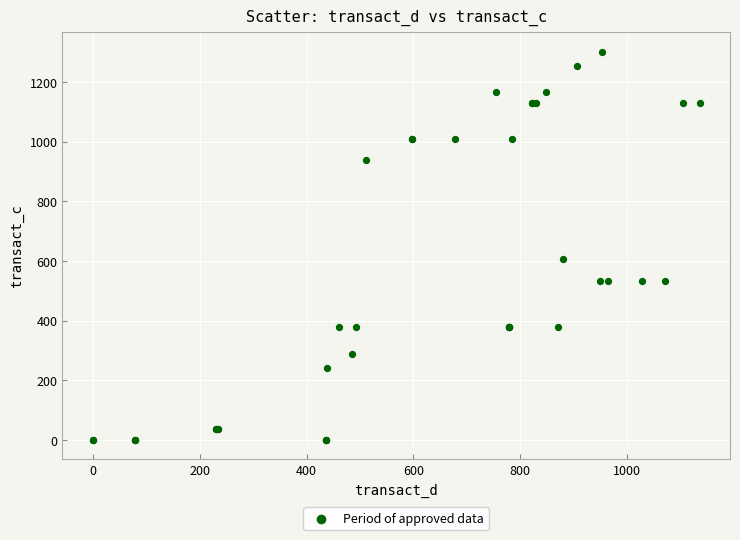

What Y value in the scatter plot is closest to 650?

605.7